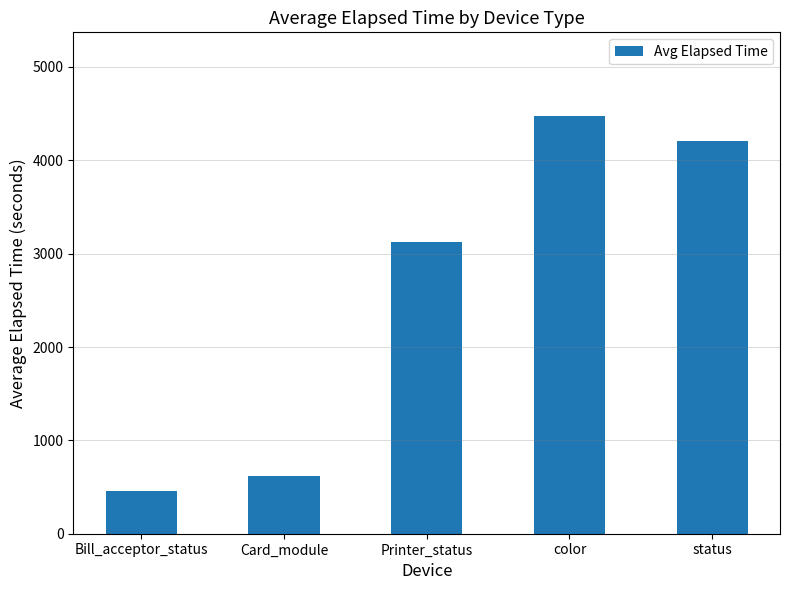

What is the value of the 5th bar from the left?

4210